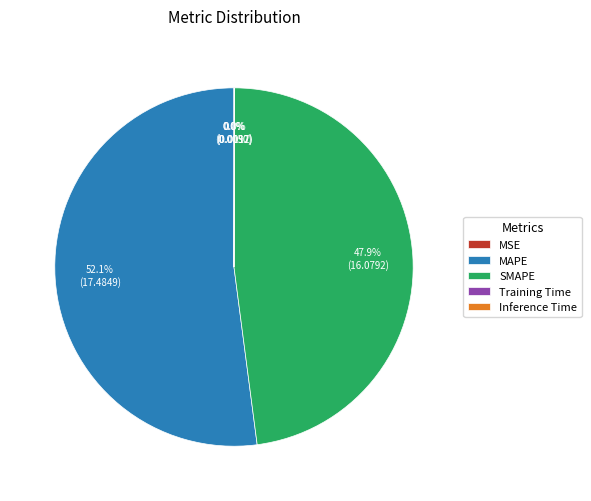

Is there a majority slice in this chart?

Yes